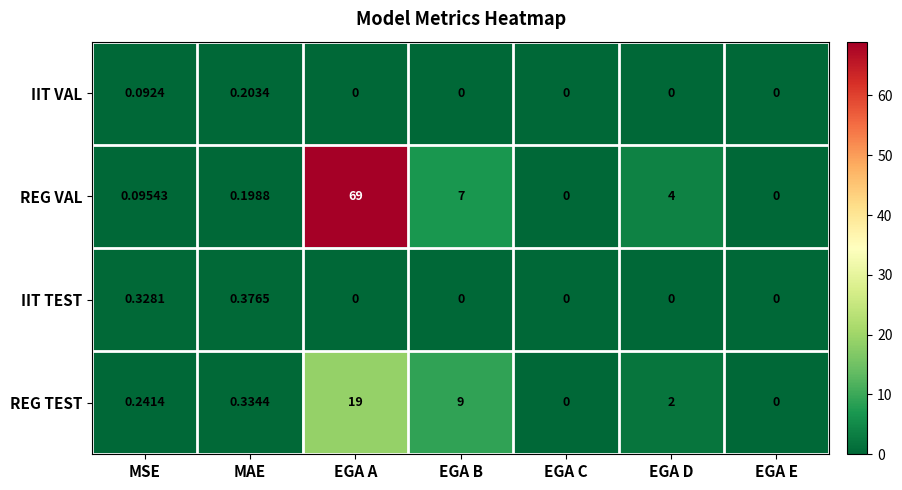

Which category has the highest value across all series?

EGA A